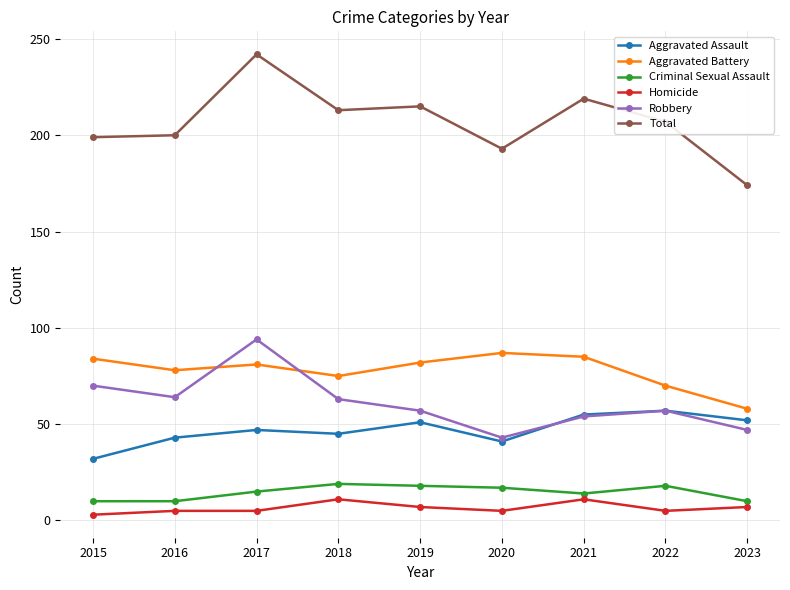

At which label does Robbery reach its peak?

2017